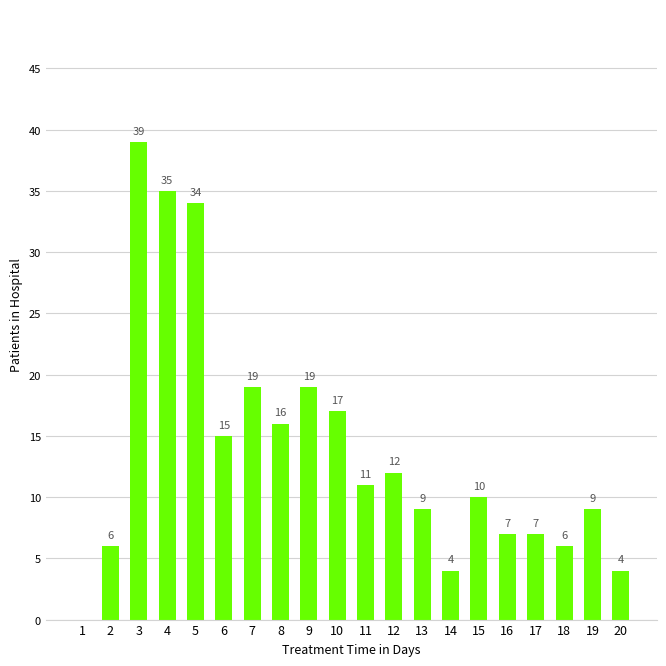

The value at 12 is 12. True or false?

True